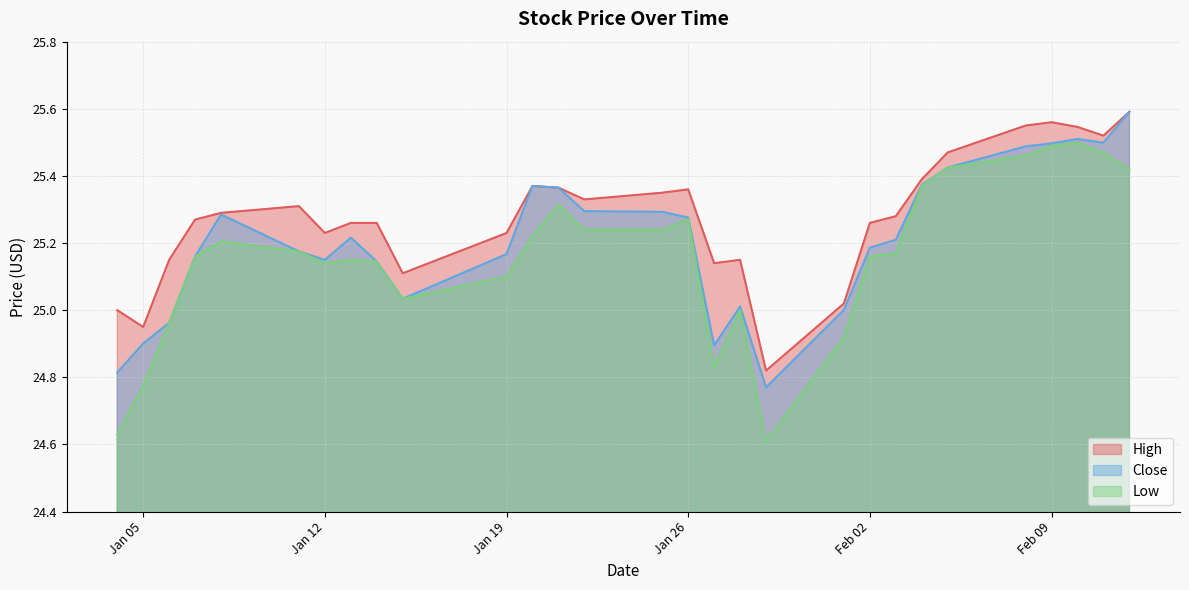

At which label does Close reach its peak?

2021-02-12